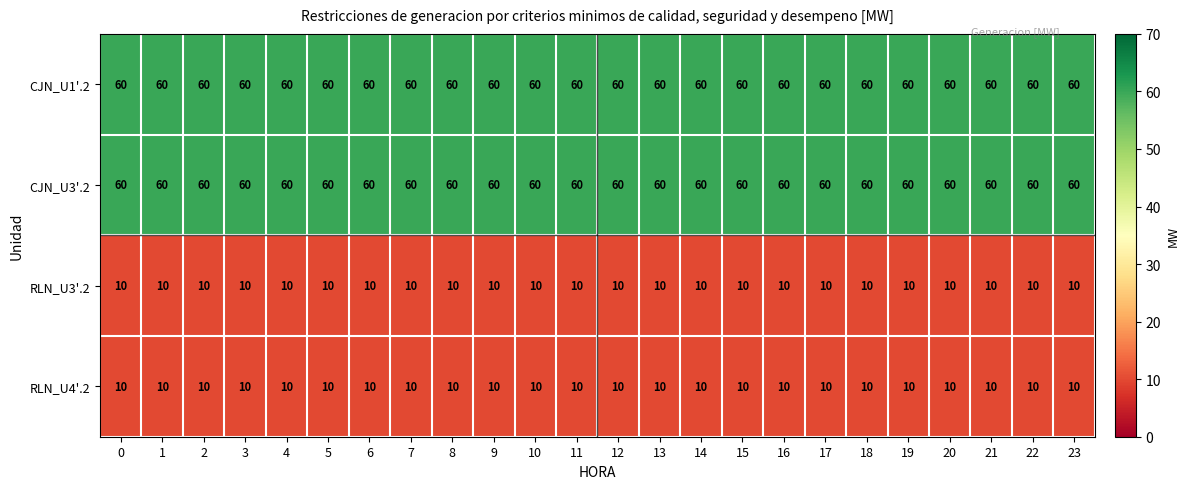

What is the highest value of the CJN_U3'.2 series?

60